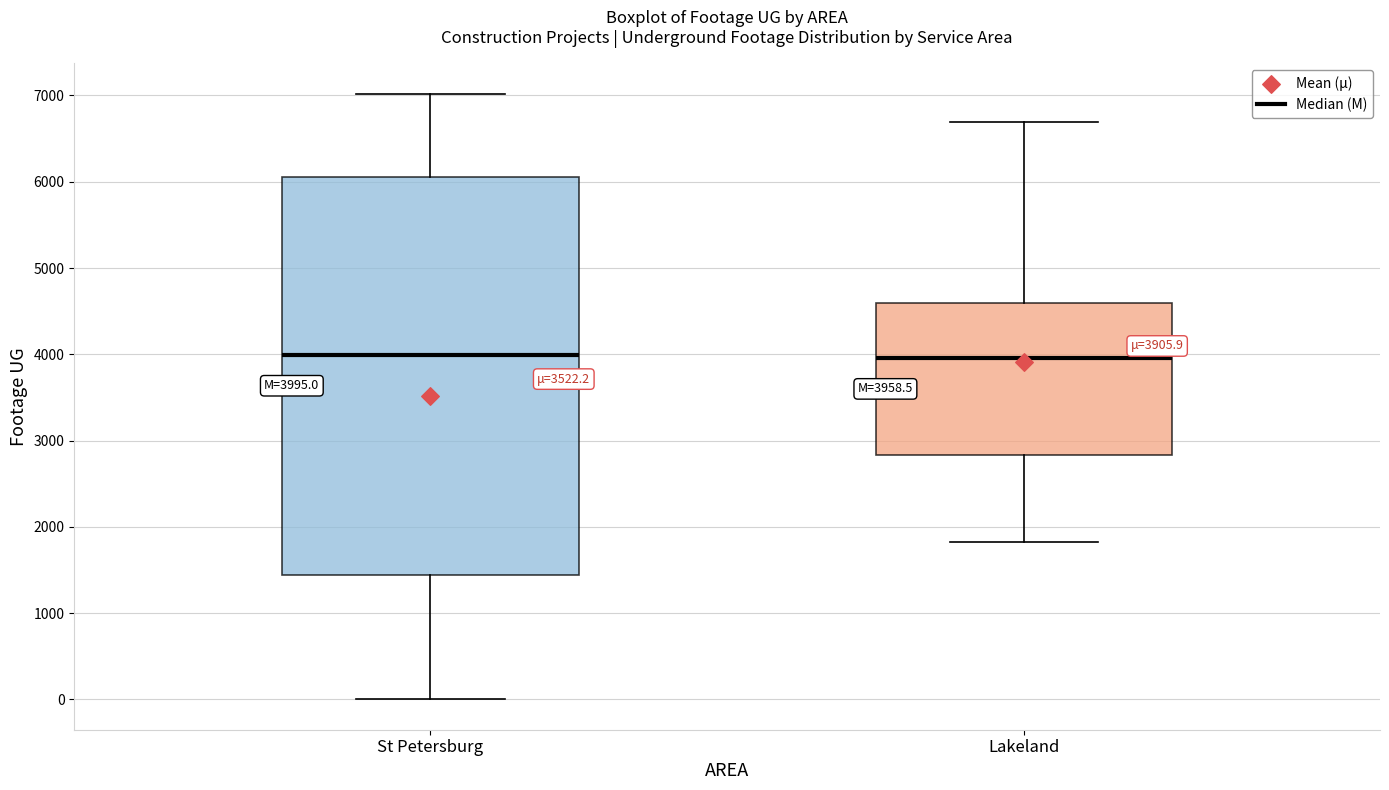

Which box is the tallest, from its lower edge to its upper edge?

St Petersburg